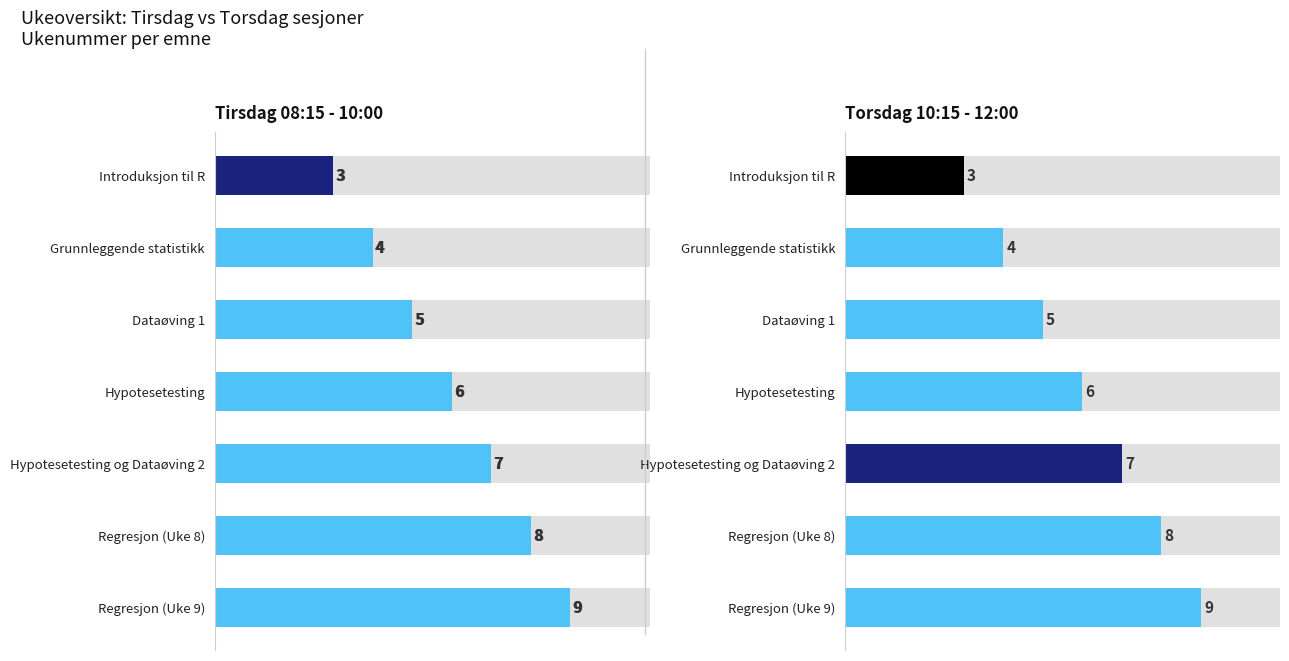

Does the chart contain any negative values?

No